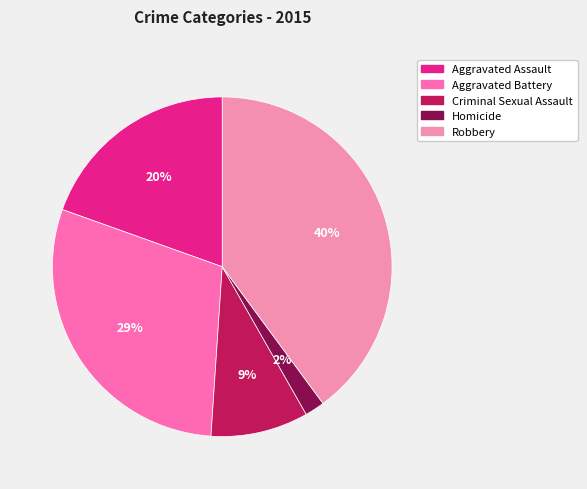

Is the sum of Robbery and Criminal Sexual Assault greater than half?

No